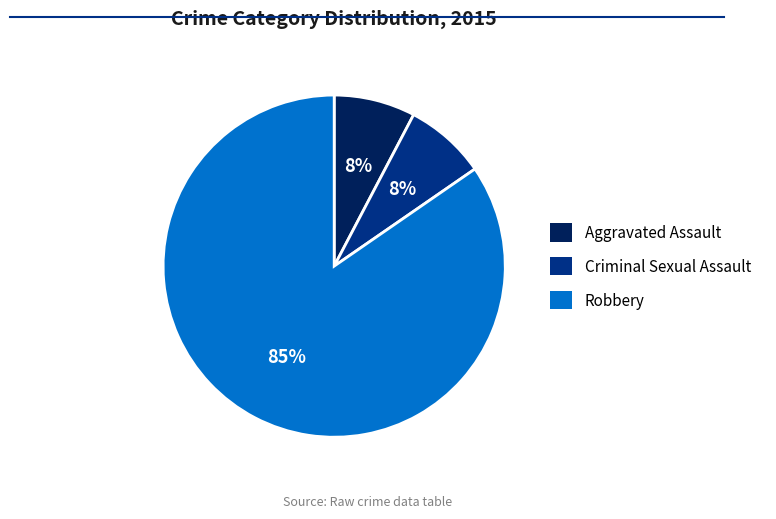

Which category has the biggest portion of the pie?

Robbery